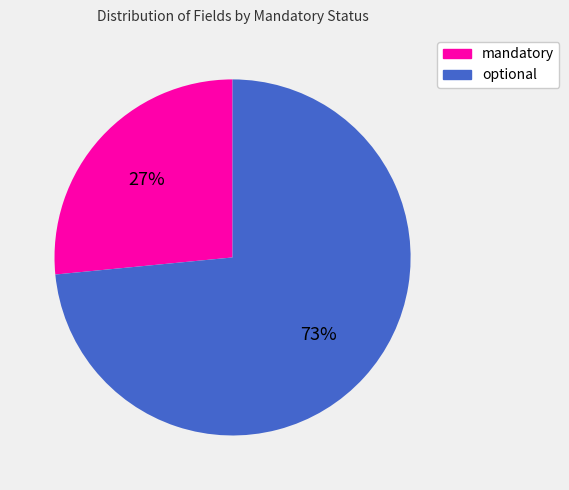

What is the smallest slice in the pie chart?

mandatory